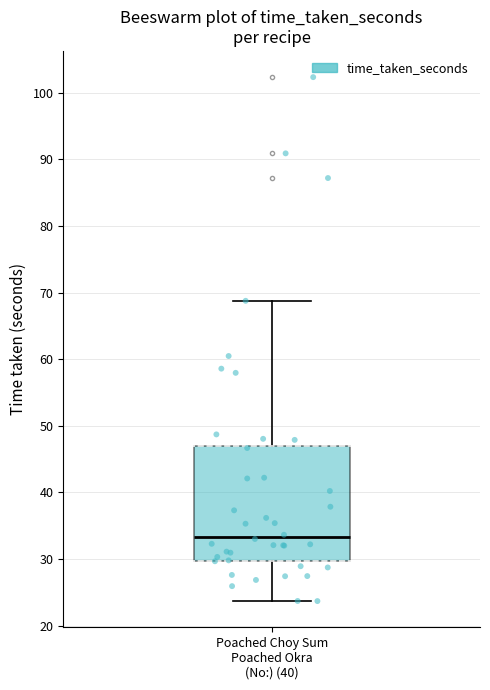

Where is the upper edge of the box for Poached Choy Sum Poached Okra (No:) (40) on the y-axis? The values are not printed on the chart, so give them approximately, as read against the axis.

47